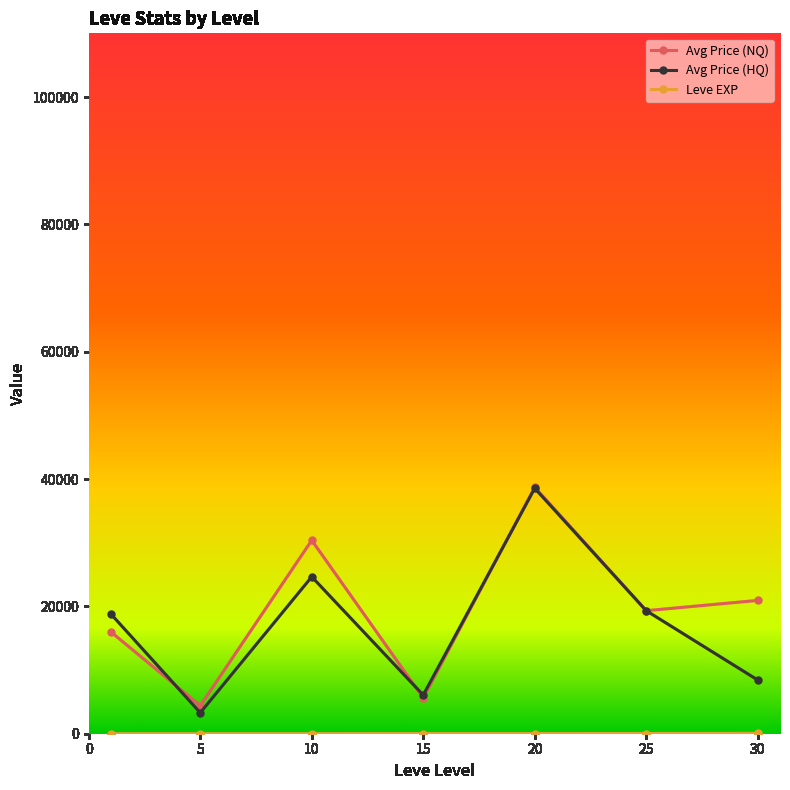

Does the chart display data point markers on the line(s)?

Yes